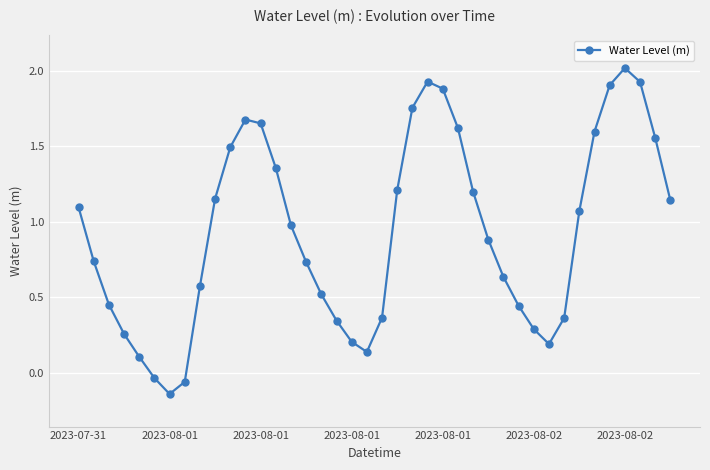

What is the maximum value shown in the chart?

2.0